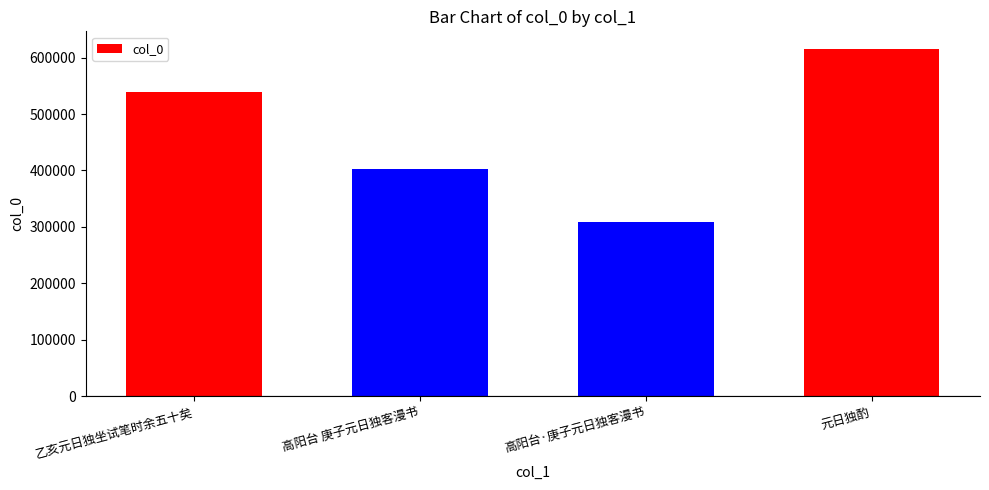

Reading left to right, list all the values displayed in this chart.

乙亥元日独坐试笔时余五十矣=539148	高阳台 庚子元日独客漫书=403288	高阳台·庚子元日独客漫书=309239	元日独酌=615759